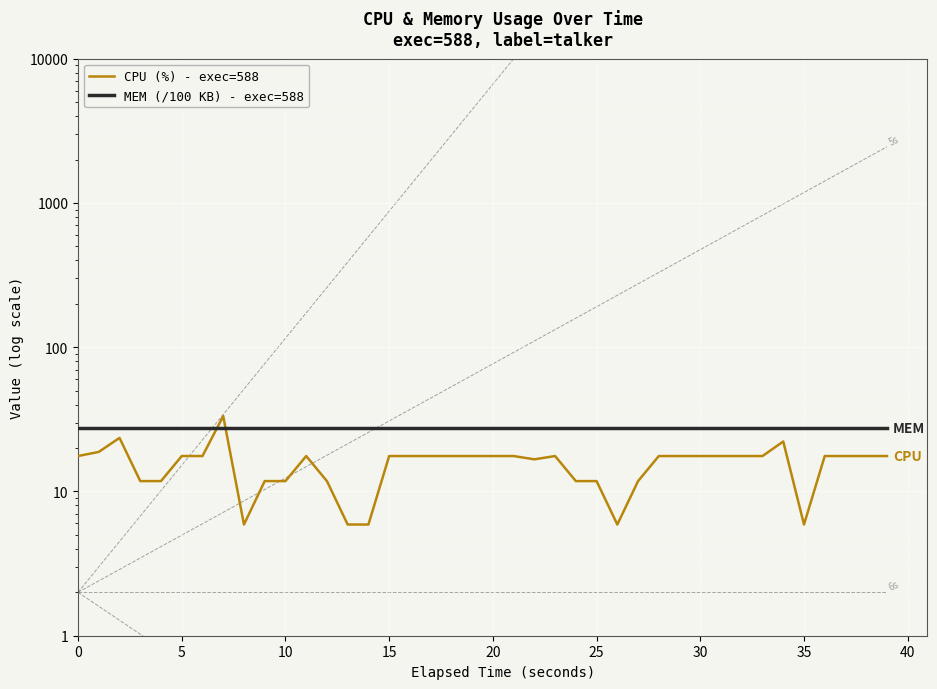

Is this an area chart (filled region under the line)?

No